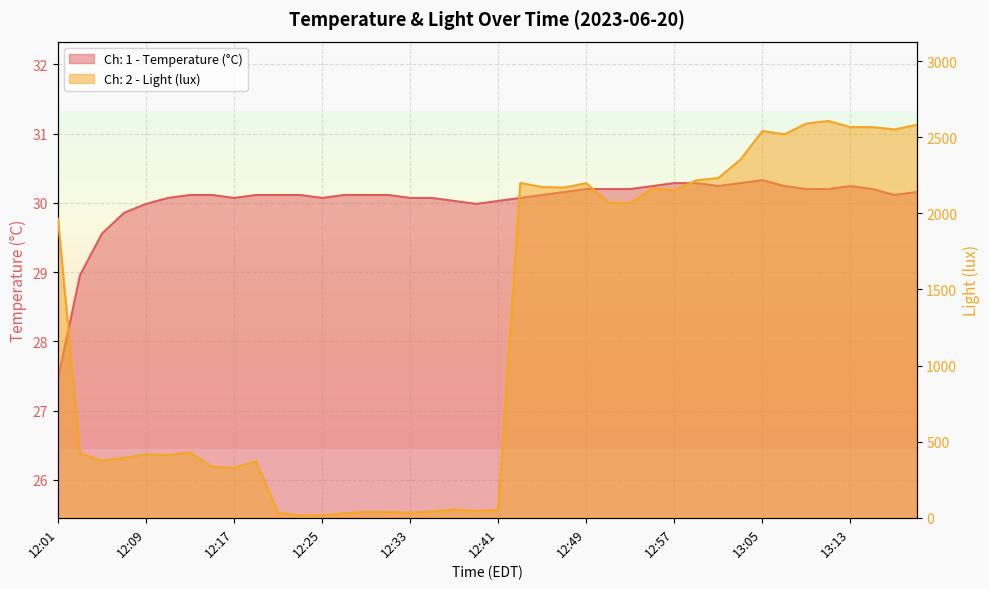

Where does the Ch: 2 - Light (lux) series first go above 1963?

12:01